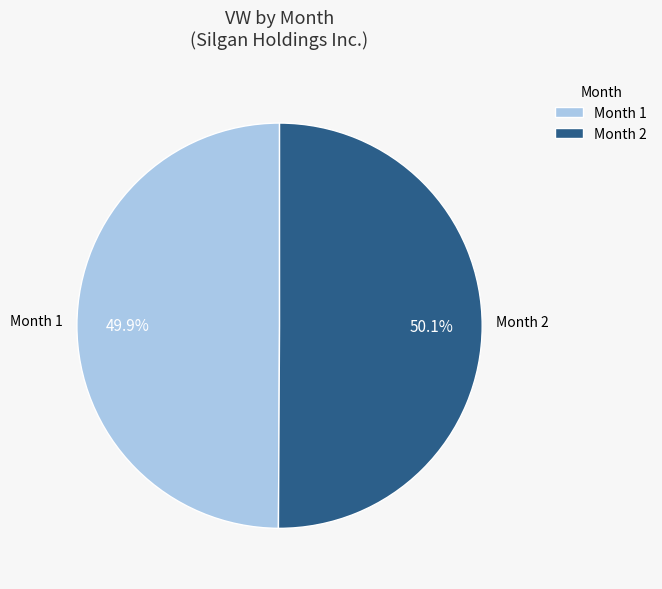

What is the ratio of the value at Month 1 to the value at Month 2?

1.0